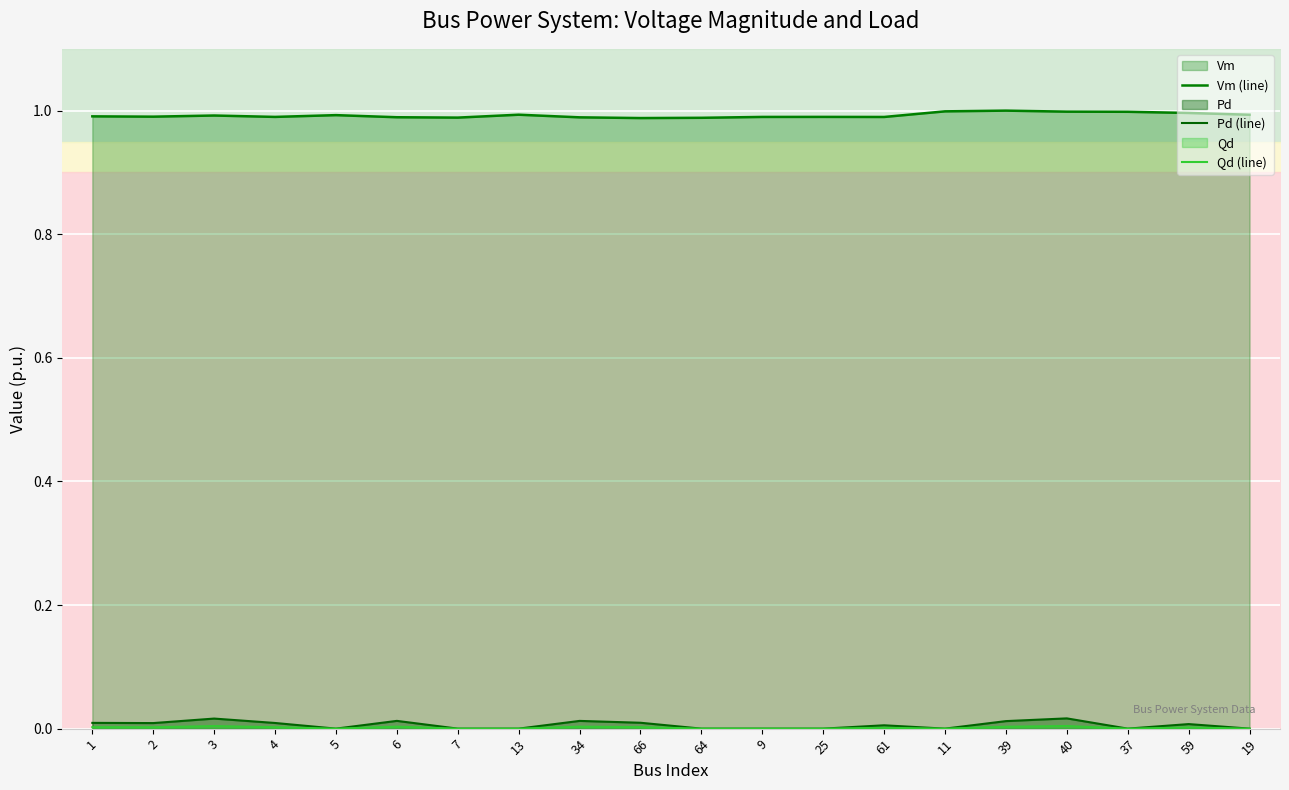

At how many categories does at least one series exceed 0?

20